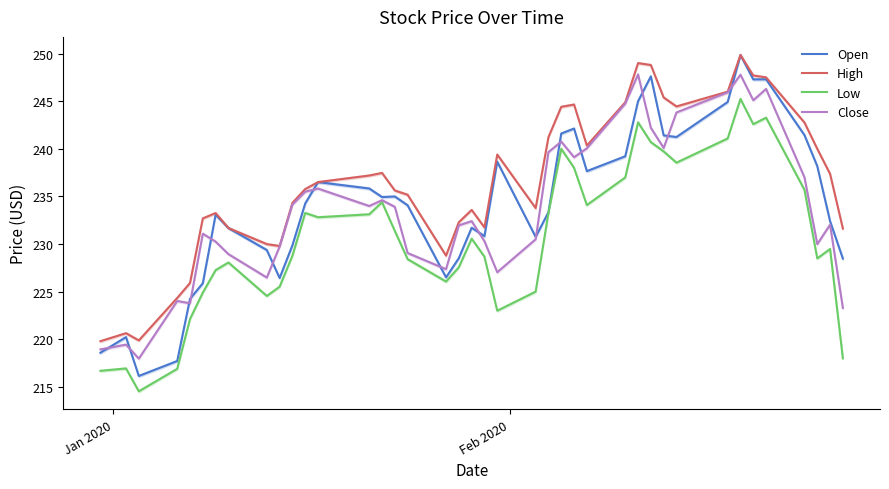

True or false: High and Low intersect in this chart.

False